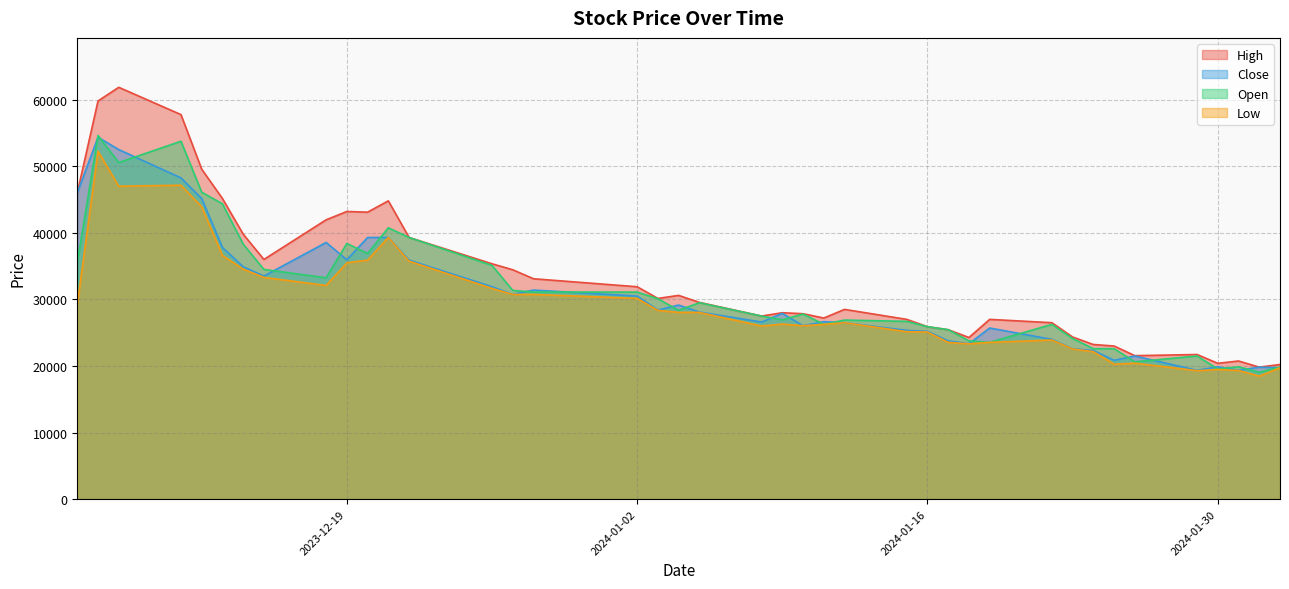

At 2024-01-31, list the series in order from smallest to largest.

Low, Close, Open, High